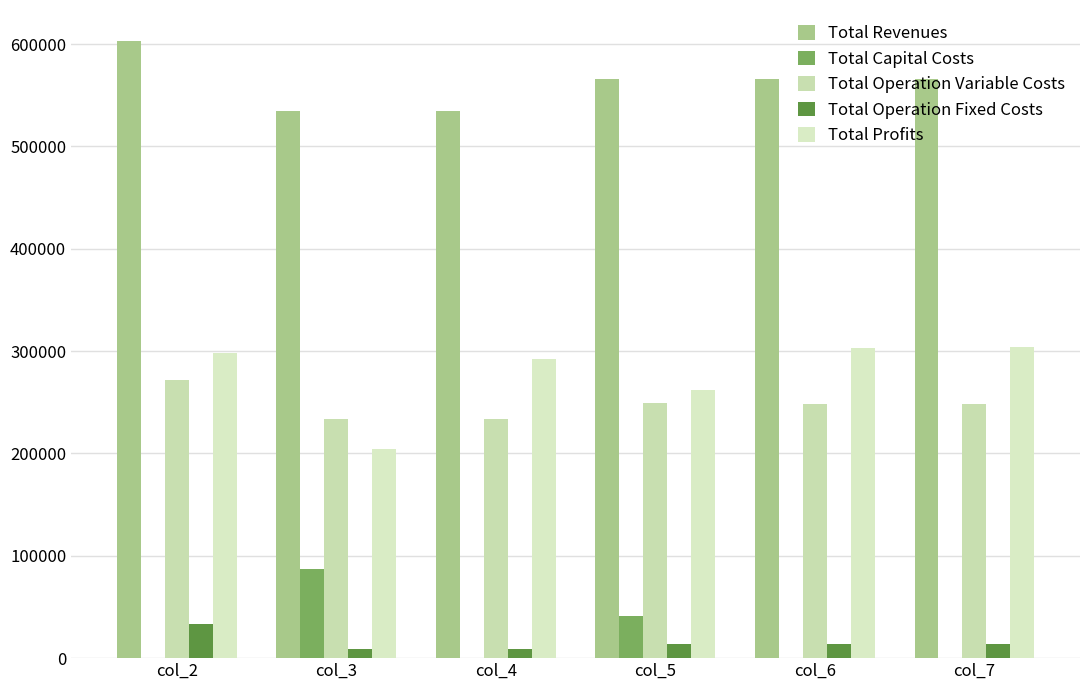

Is it true that Total Profits equals 204320.6 at col_3?

True